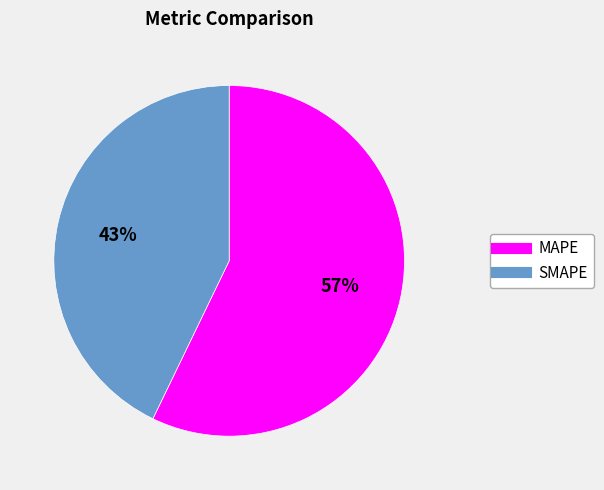

To the nearest percent, what is the difference between the SMAPE and MAPE slice percentages?

14%